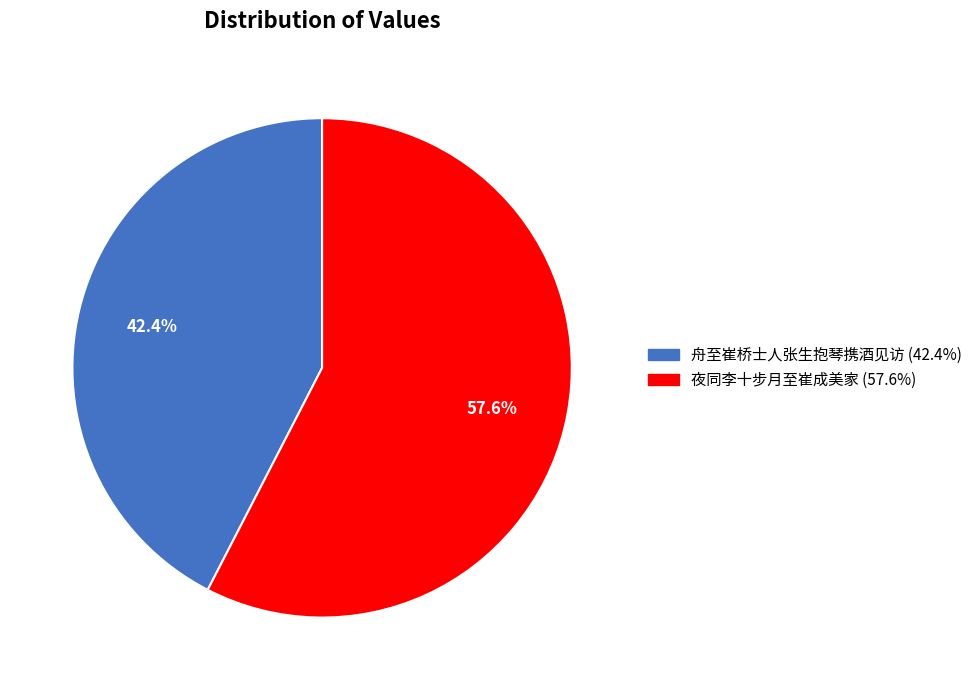

Is there any slice that represents more than half of the pie?

Yes